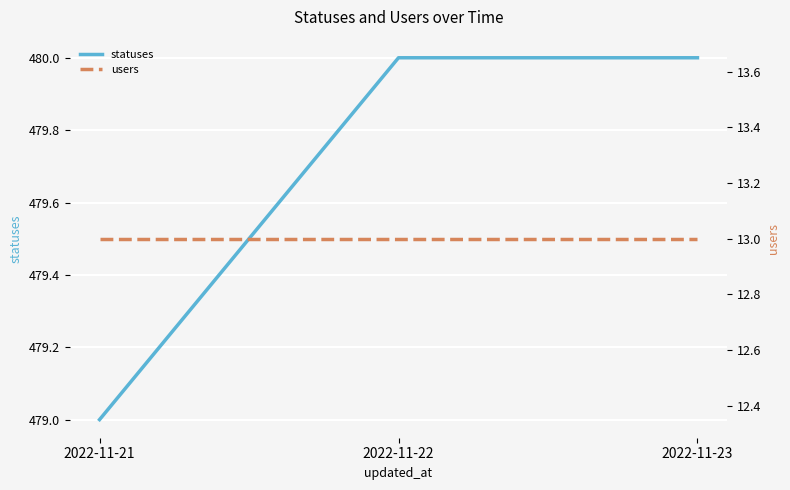

The value of statuses at 2022-11-22 is 480. True or false?

True